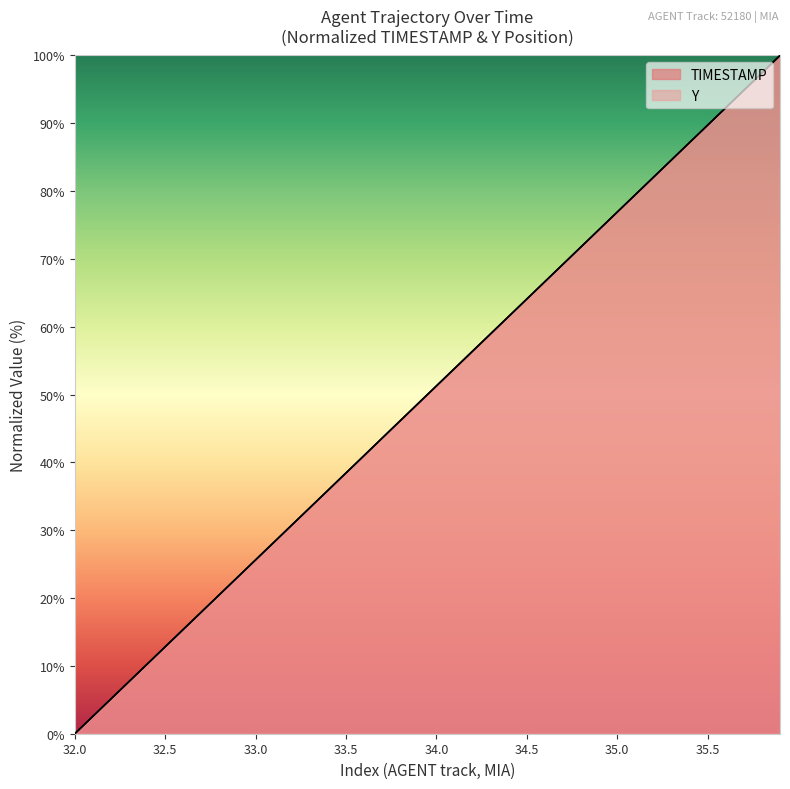

What are all the series names shown in the legend?

TIMESTAMP, Y